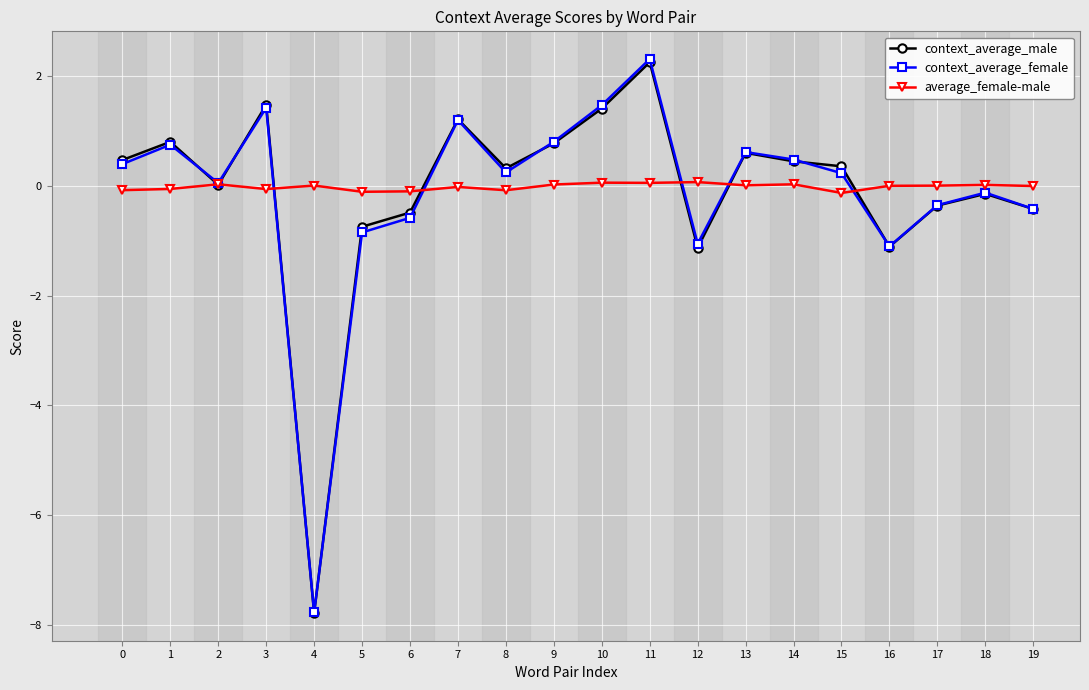

At which category does context_average_female reach its first local valley?

2